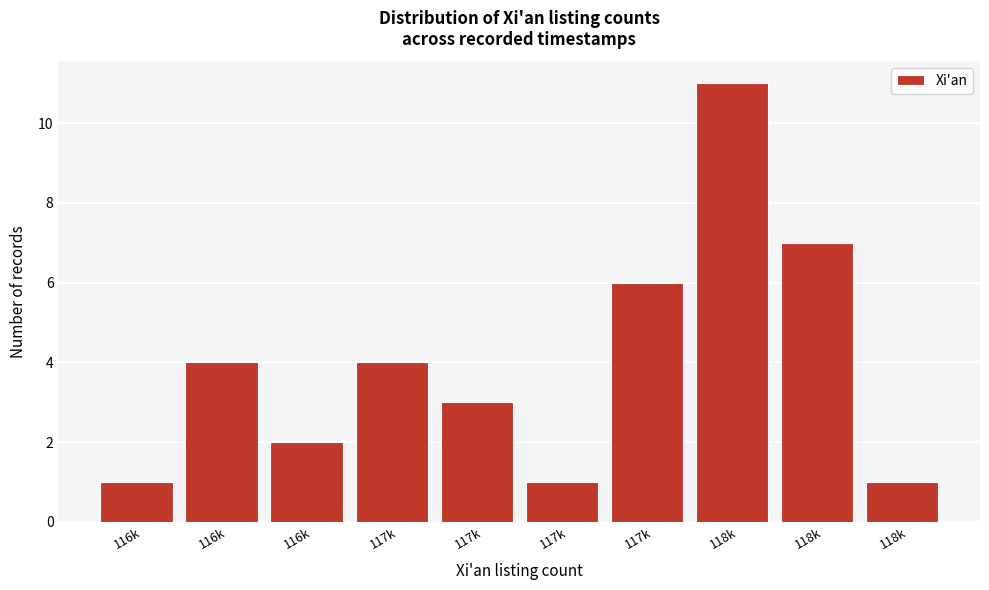

Are the bars horizontal?

No